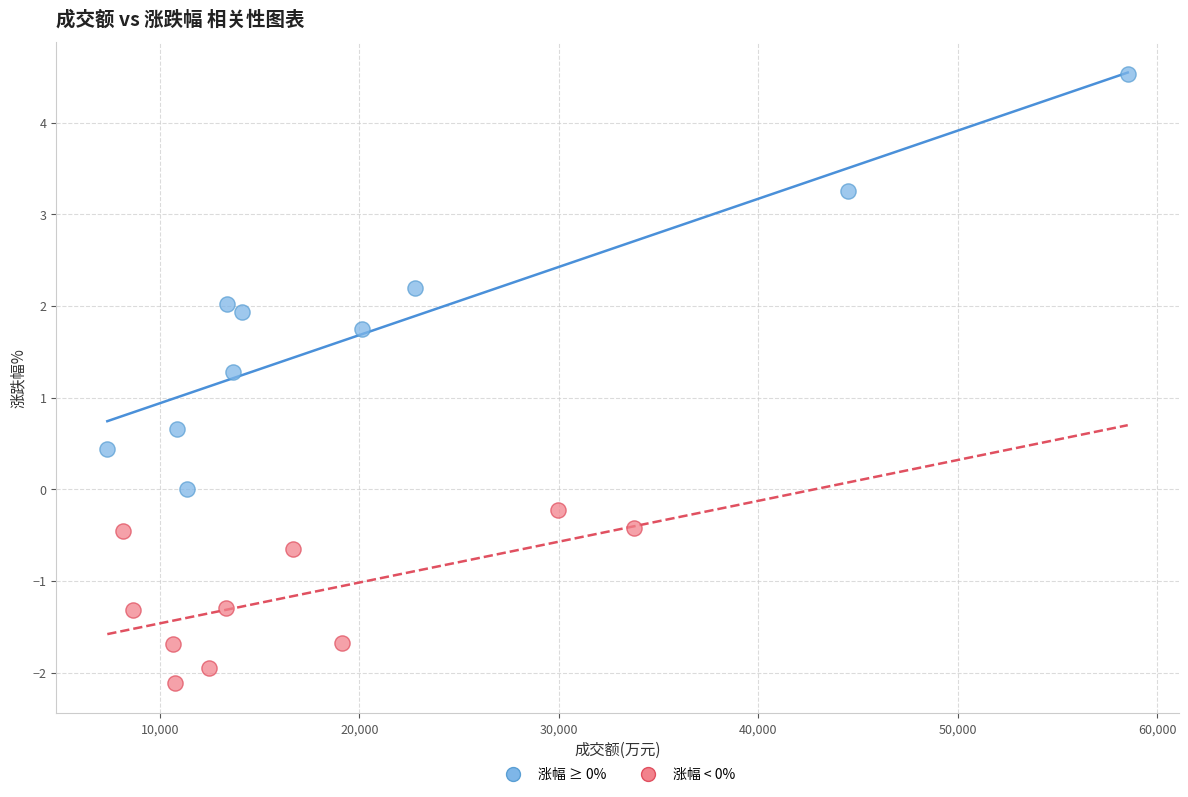

What are all the series names shown in the legend?

涨幅 ≥ 0%, 涨幅 < 0%